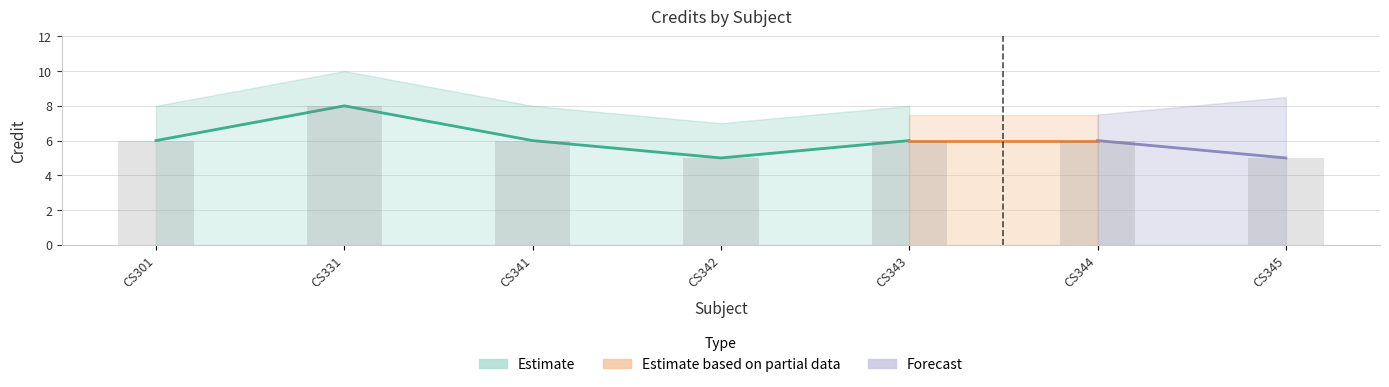

What is the value of the 6th bar from the left?

6